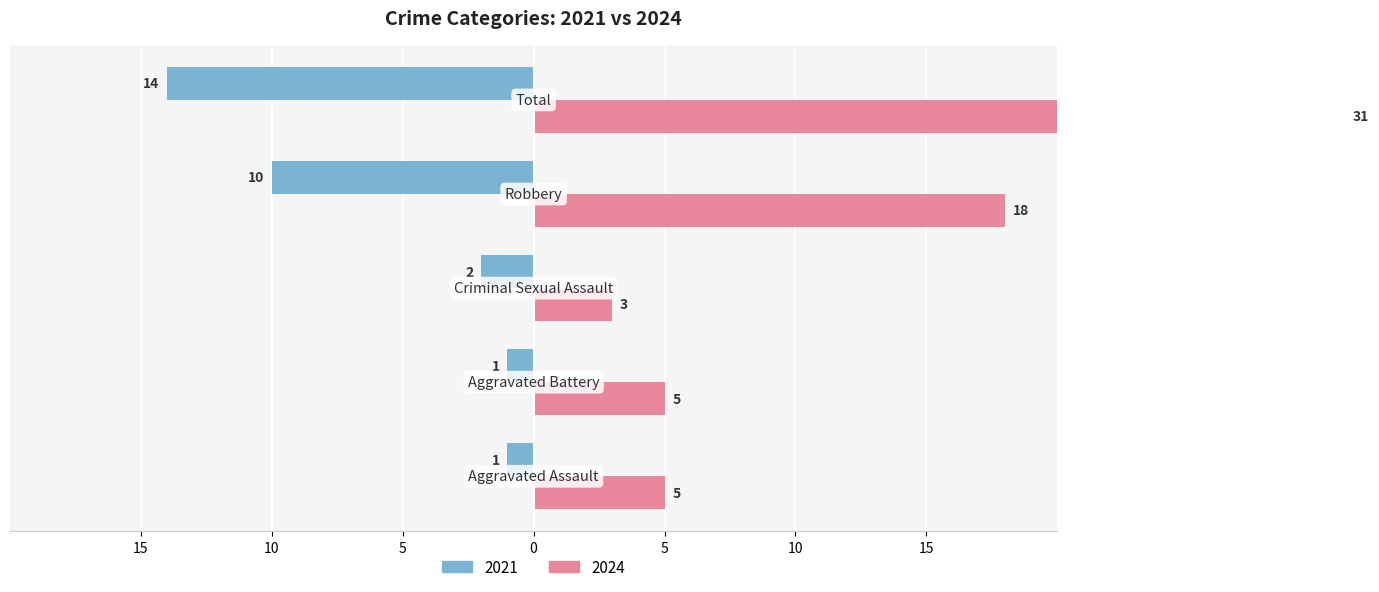

List the series in order of their overall mean, lowest first.

2021, 2024